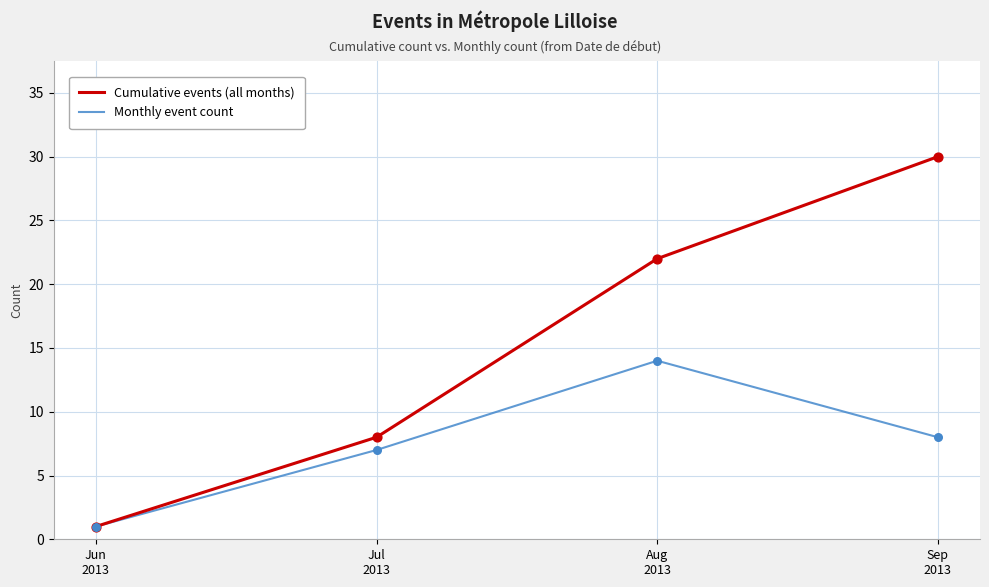

At how many categories does at least one series exceed 27?

1